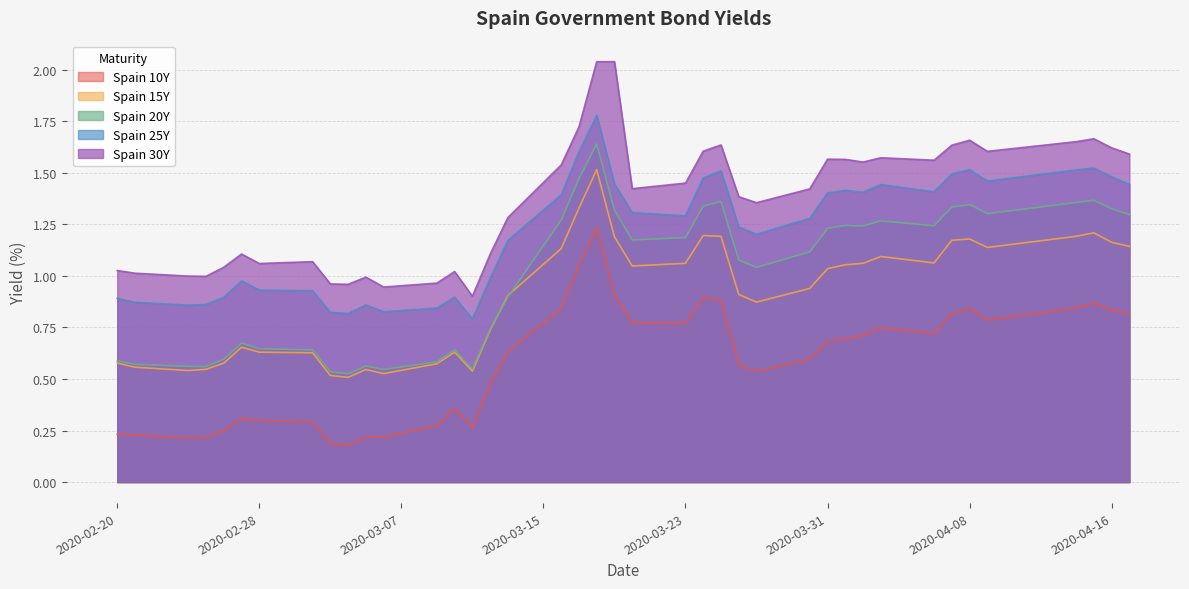

What is the value of the Spain 25Y point at the 15th from the left?

0.8